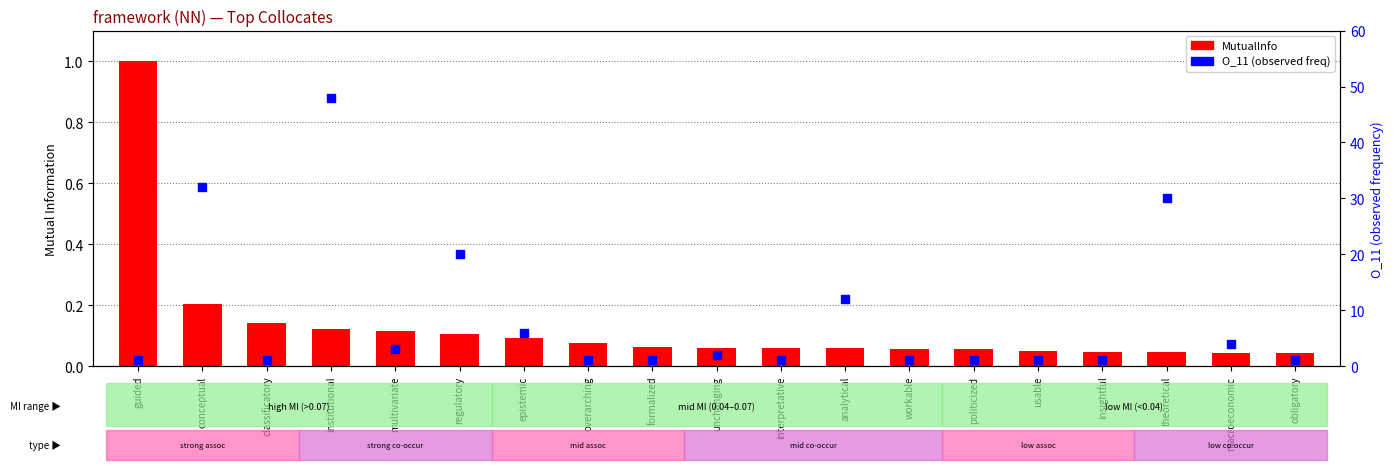

Which series has the largest total across all categories?

O_11 (observed freq)